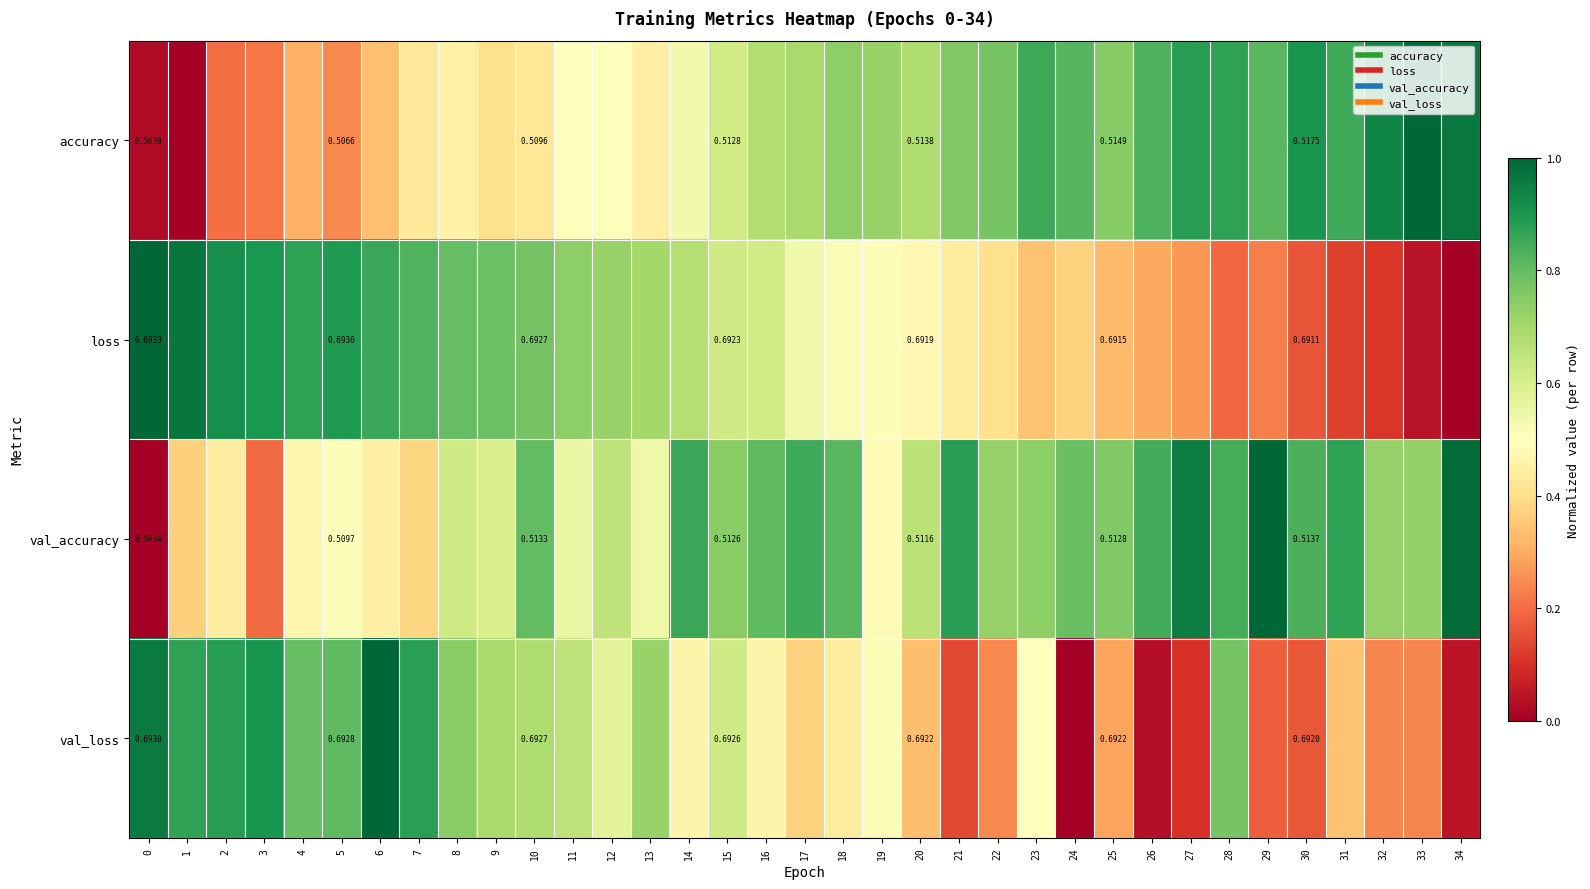

At which label is val_loss closest to 0?

24